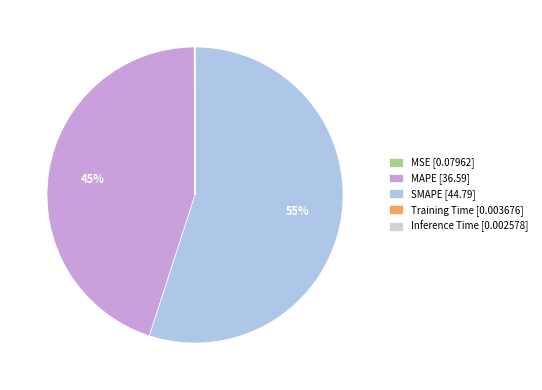

Approximately how many times larger is the value at MAPE [36.59] compared to SMAPE [44.79]?

0.8